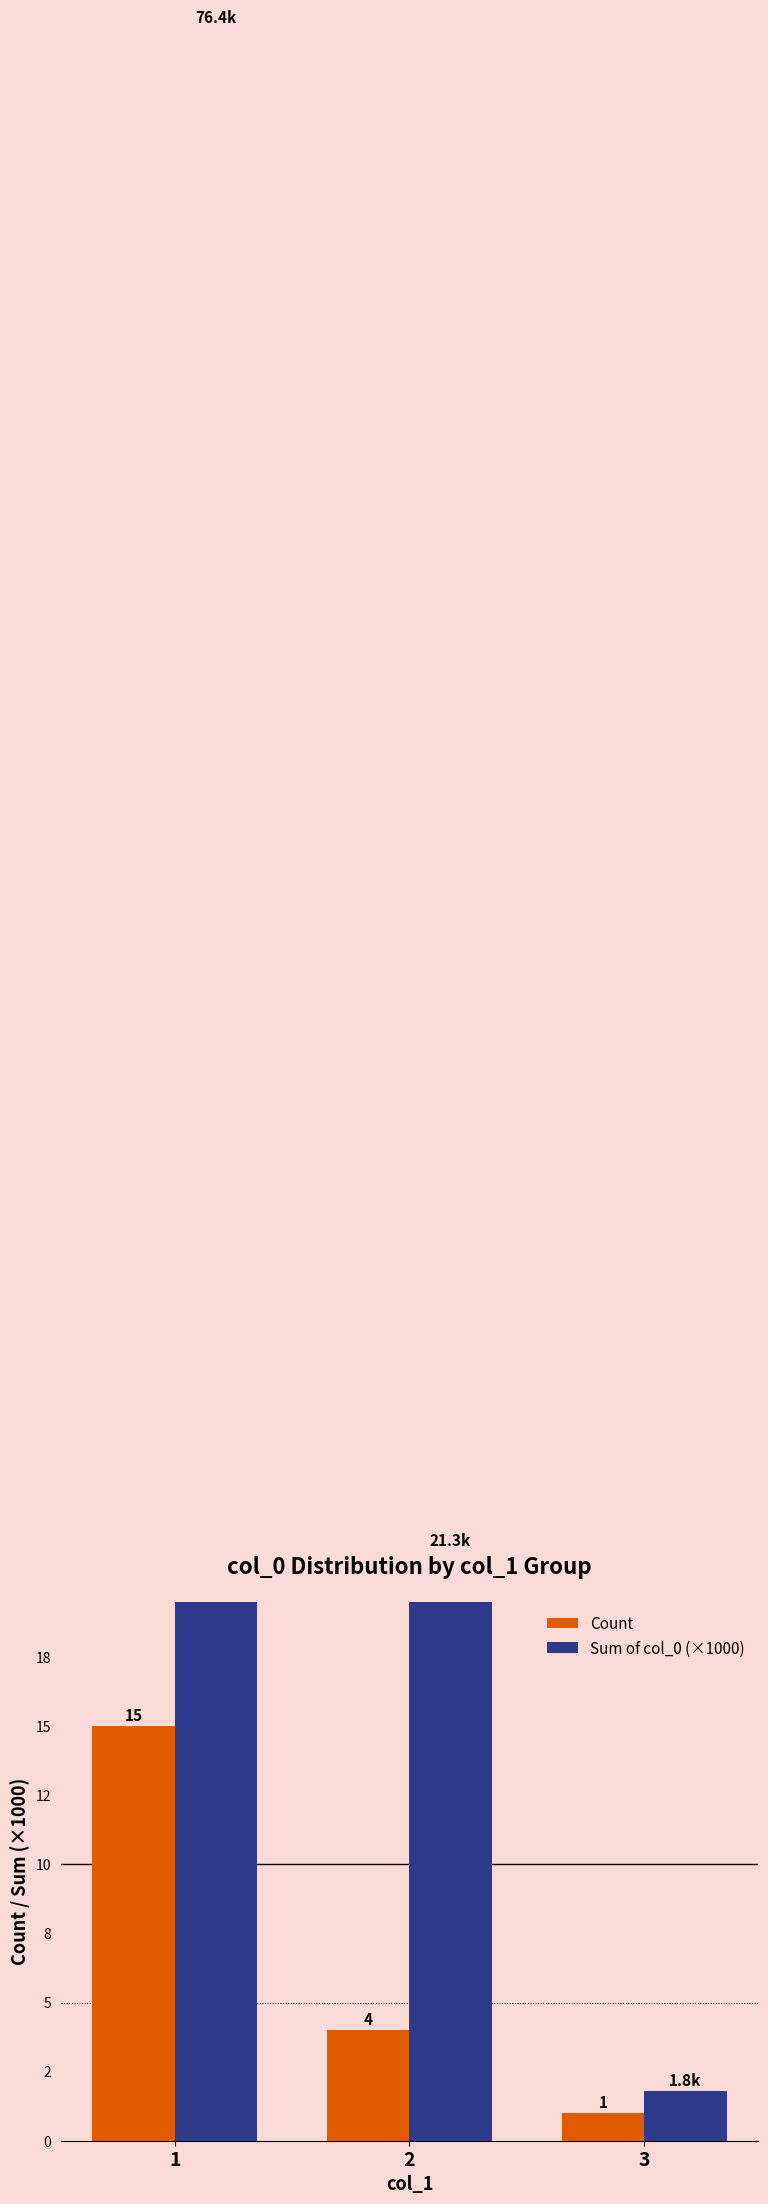

What is the total value across all series at 3?

2.8